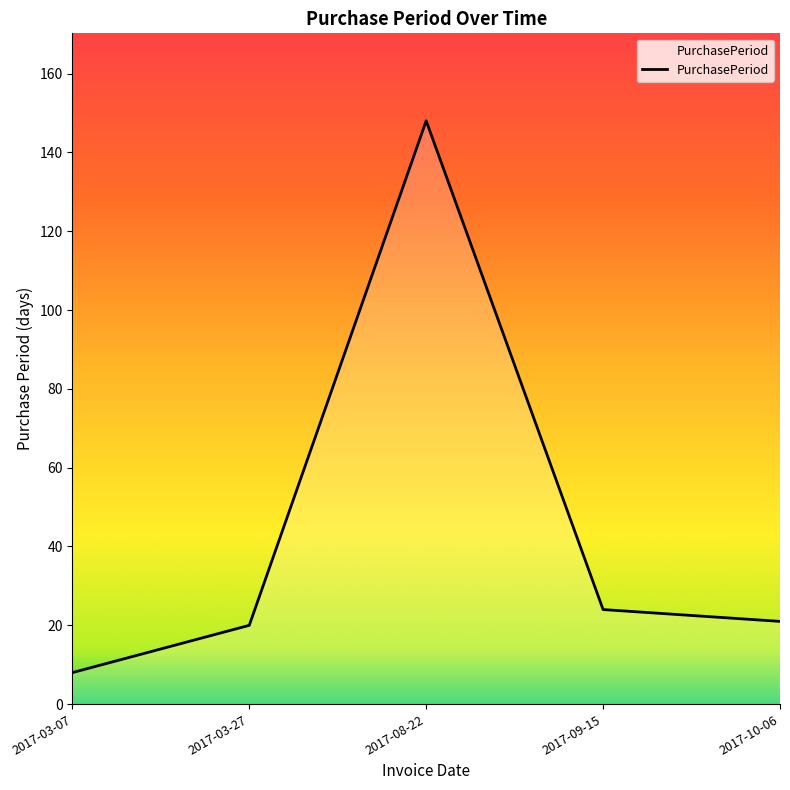

At which label is the value closest to 78?

2017-09-15